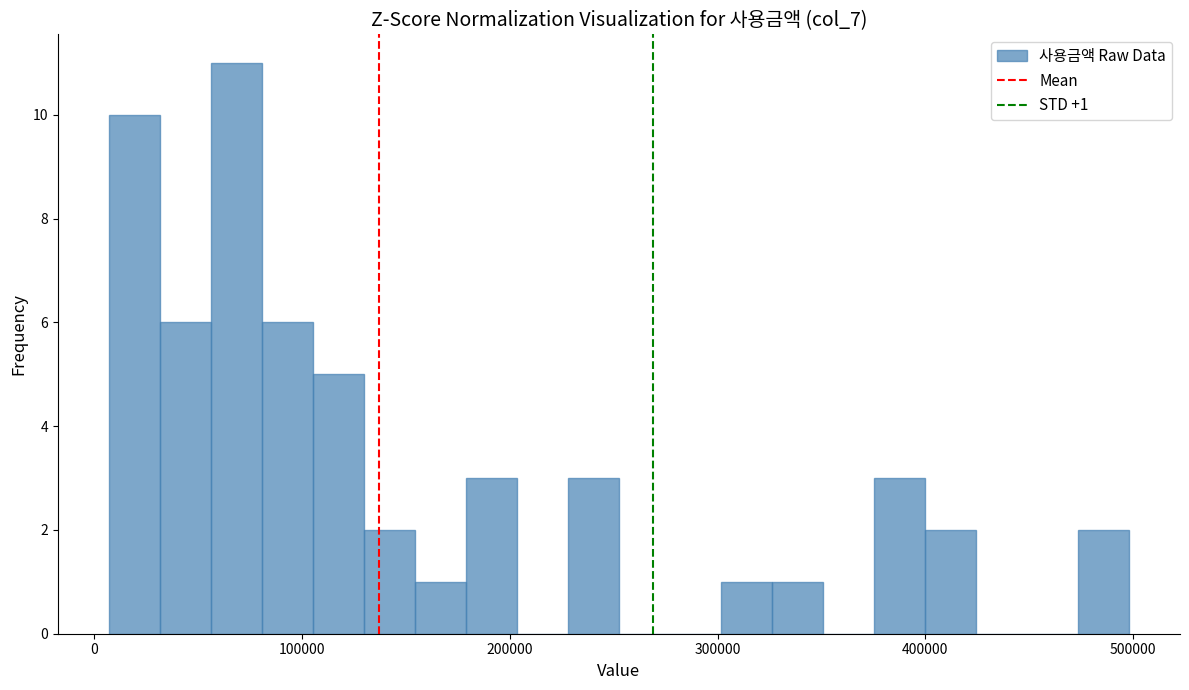

Around what value on the x-axis is the tallest bar? Give the approximate position of its centre, as read against the axis.

70000